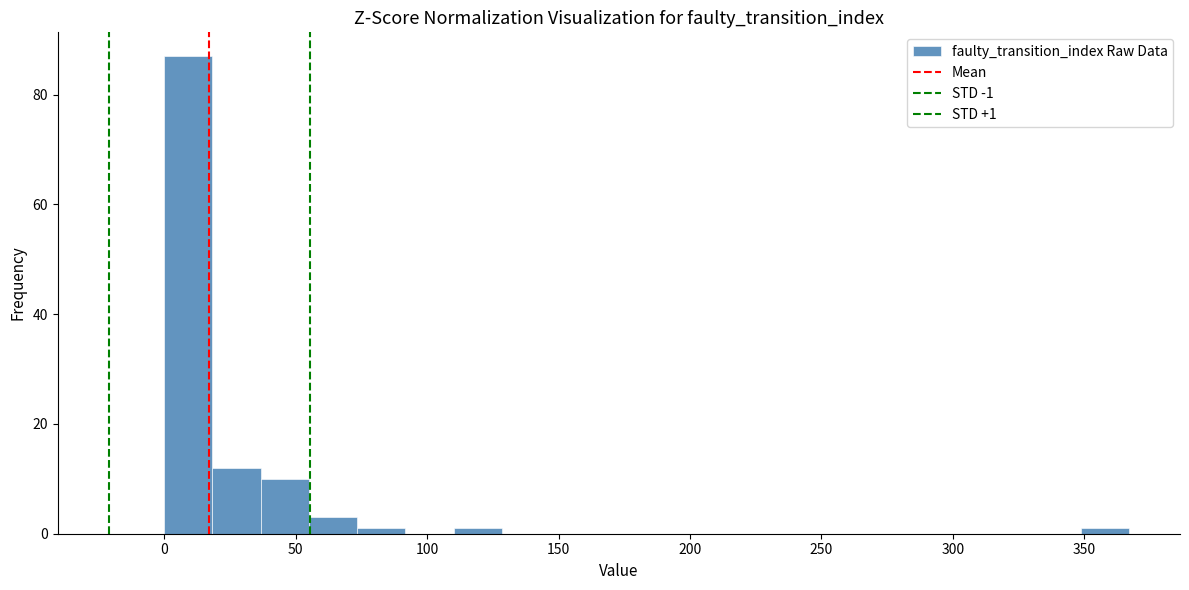

Around what value on the x-axis is the tallest bar? Give the approximate position of its centre, as read against the axis.

10